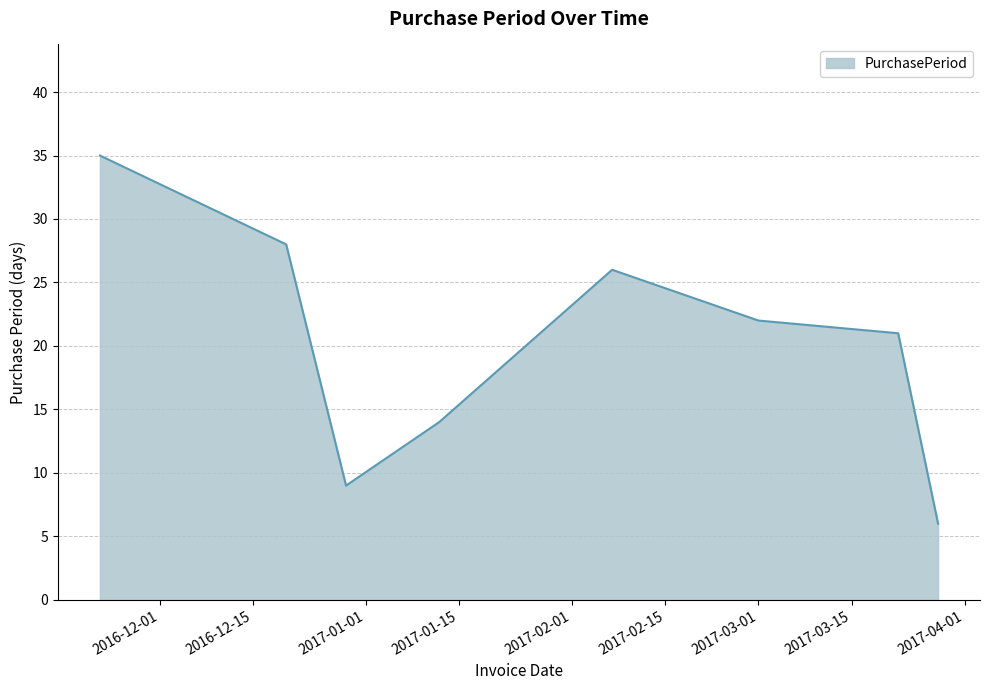

What is the greatest value displayed?

35